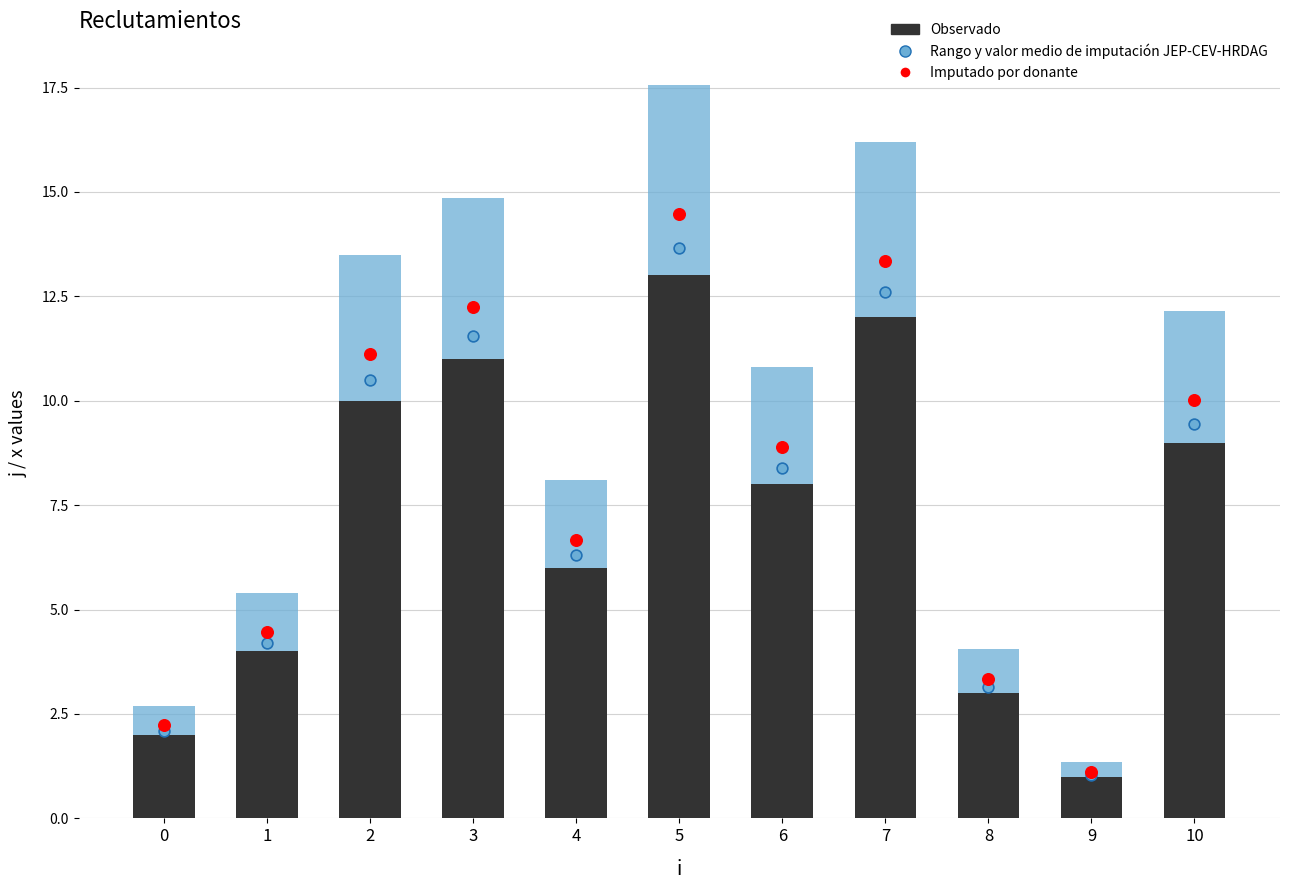

At which category is the sum across all series the highest?

5